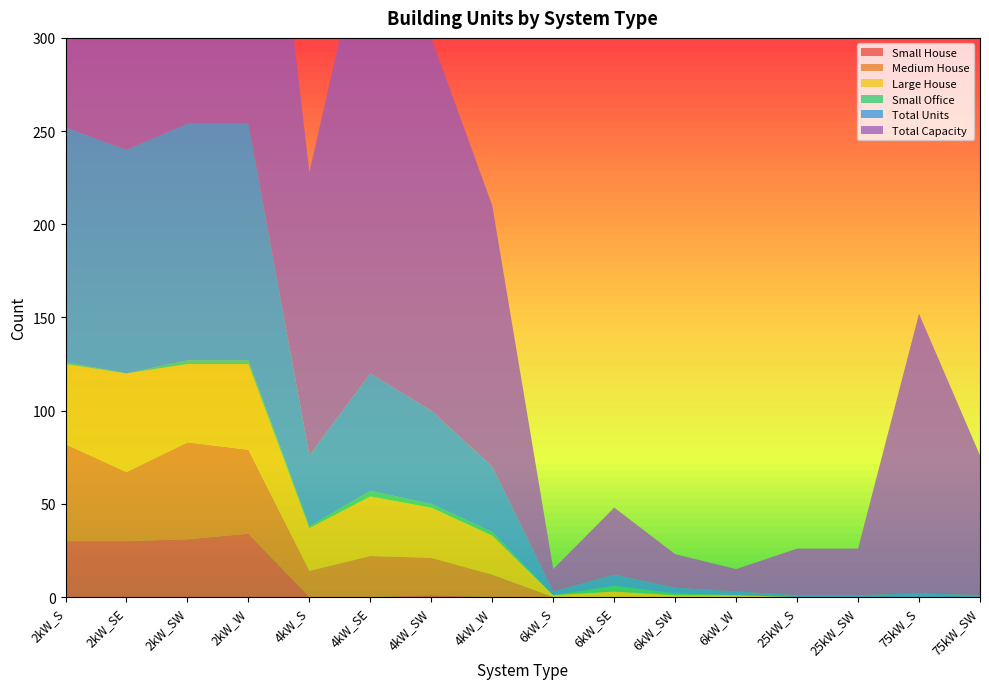

Reading right to left, what are all the values shown in this chart?

Small House: 0	0	0	0	0	0	0	0	0	1	0	0	34	31	30	30
Medium House: 0	0	0	0	0	0	0	0	12	20	22	14	45	52	37	52
Large House: 0	0	0	0	1	1	3	1	21	27	32	23	46	42	53	43
Small Office: 0	0	0	0	0	1	3	0	2	2	3	1	2	2	0	1
Total Units: 1	2	1	1	2	3	6	2	35	50	63	38	127	127	120	126
Total Capacity: 75	150	25	25	12	18	36	12	140	200	252	152	254	254	240	252